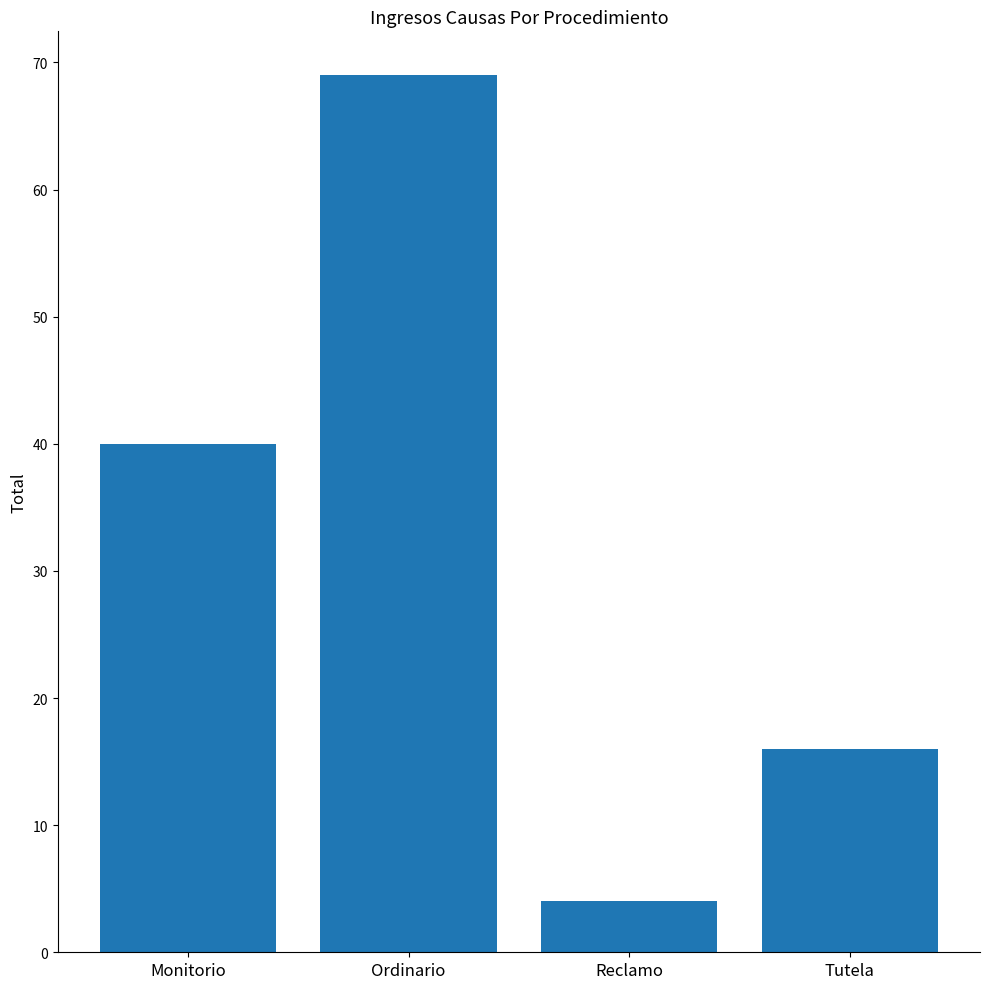

What is the smallest value displayed?

4